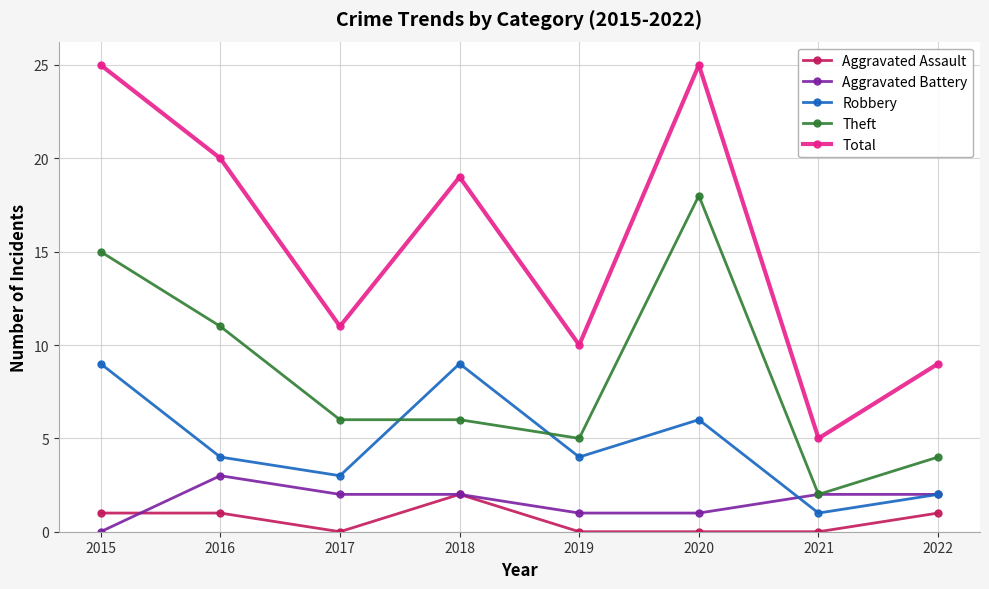

What is the difference between the Total values at 2021 and 2016?

15